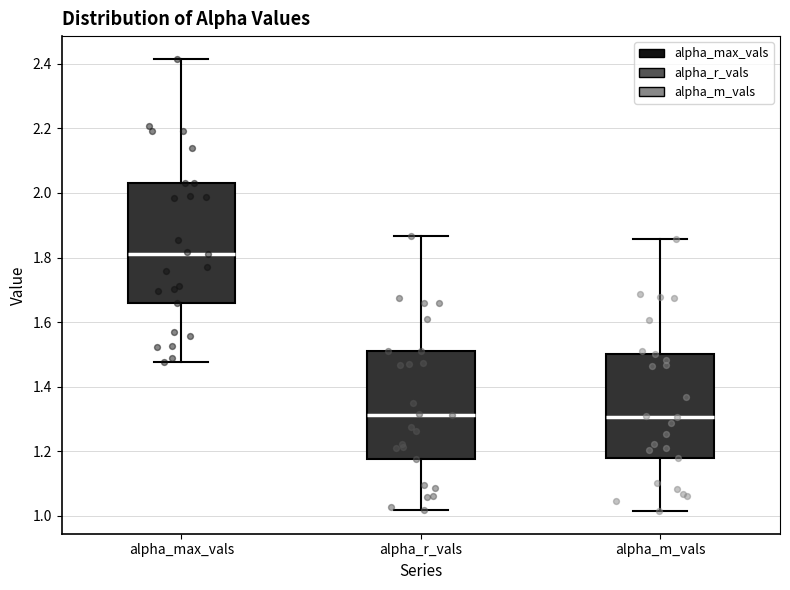

Where is the upper edge of the box for alpha_r_vals on the y-axis? The values are not printed on the chart, so give them approximately, as read against the axis.

1.50